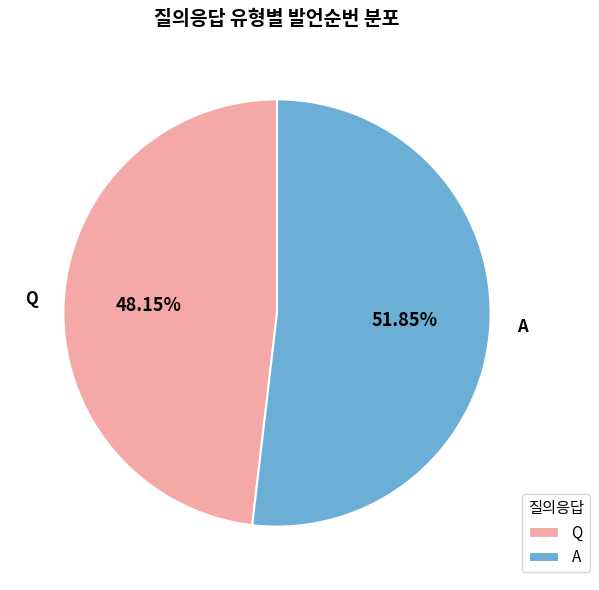

What is the smallest slice in the pie chart?

Q